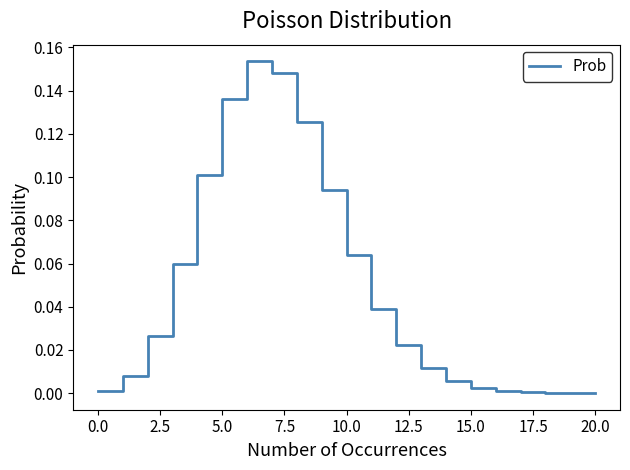

What is the difference between the maximum and minimum values?

0.2